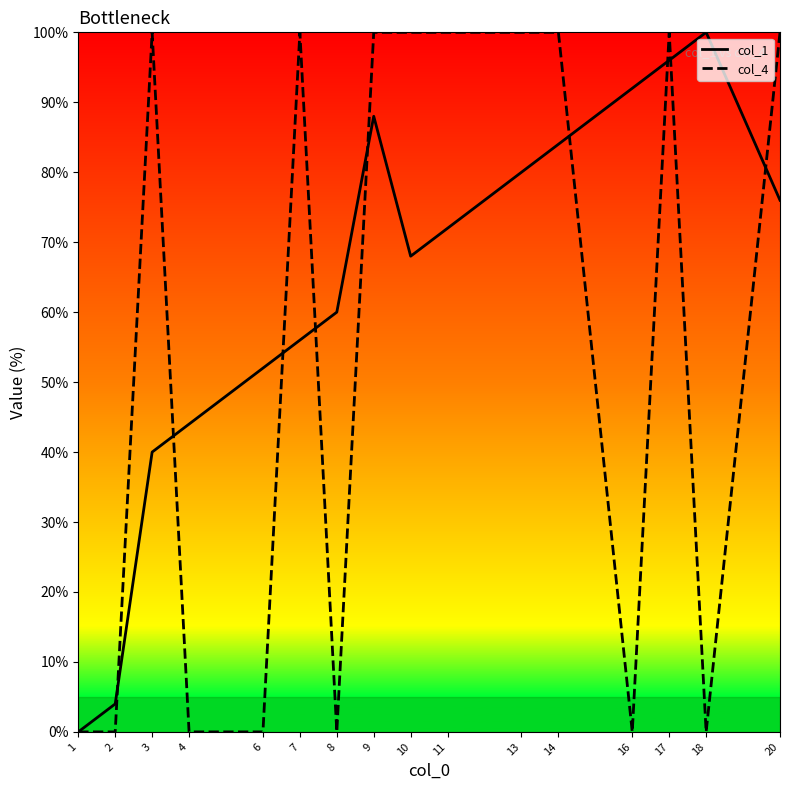

What is the difference between the maximum and minimum values in the col_4 series?

100.0